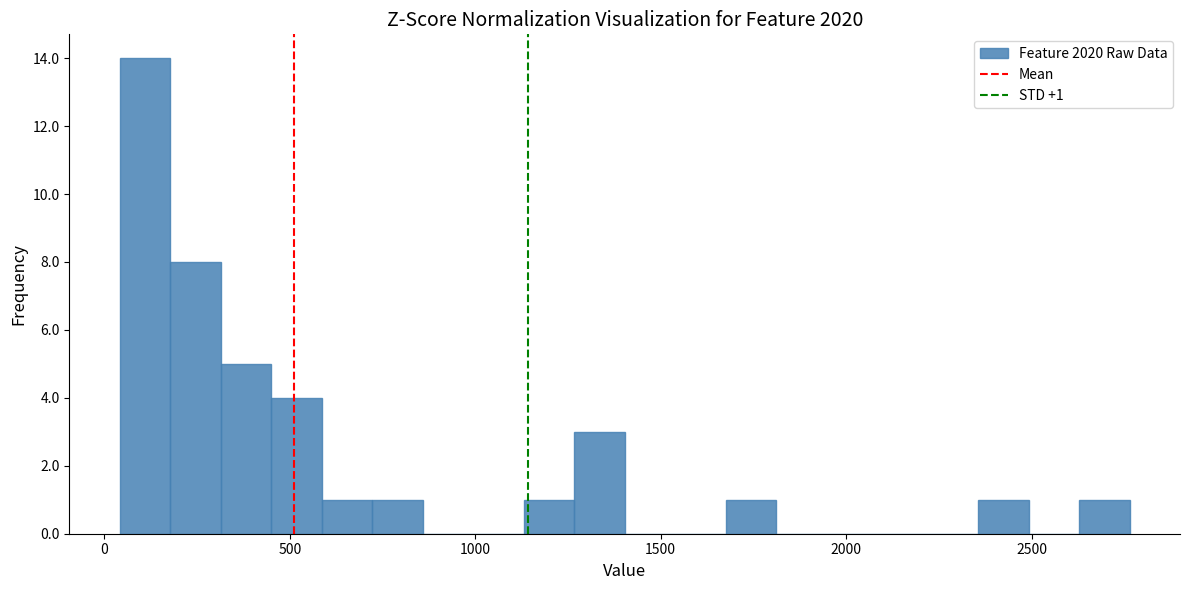

Around what value on the x-axis is the tallest bar? Give the approximate position of its centre, as read against the axis.

100